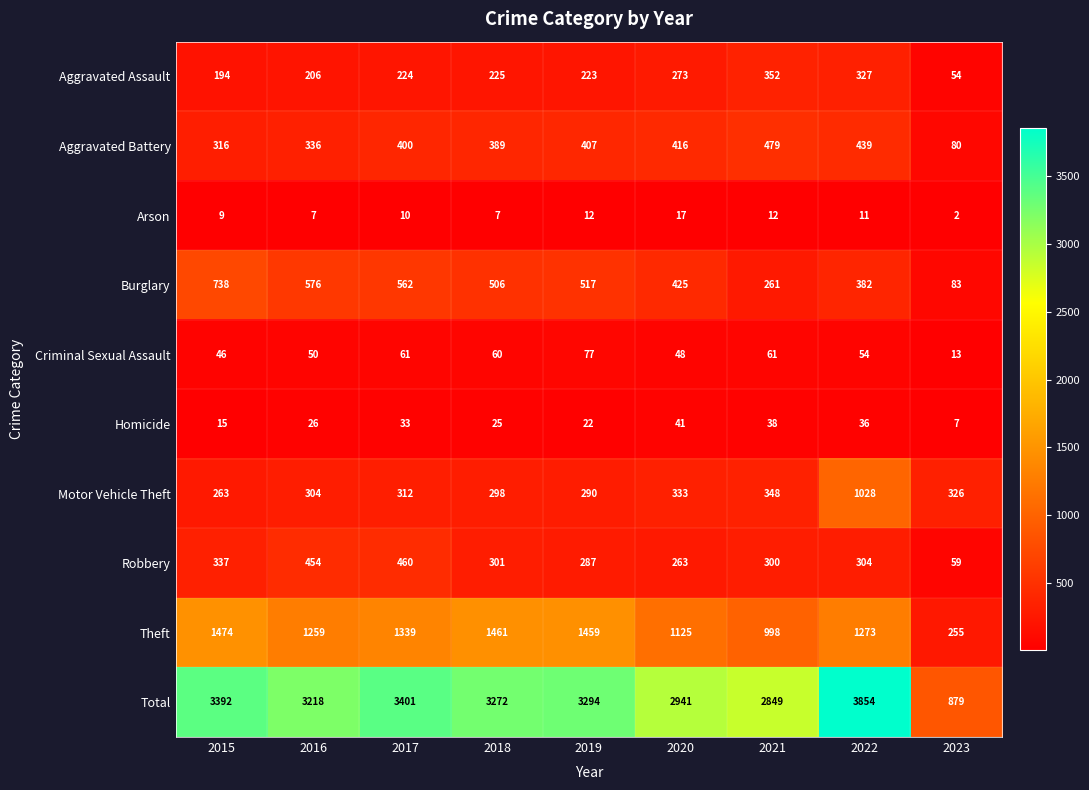

What is the difference between the maximum and minimum values in the Aggravated Assault series?

298